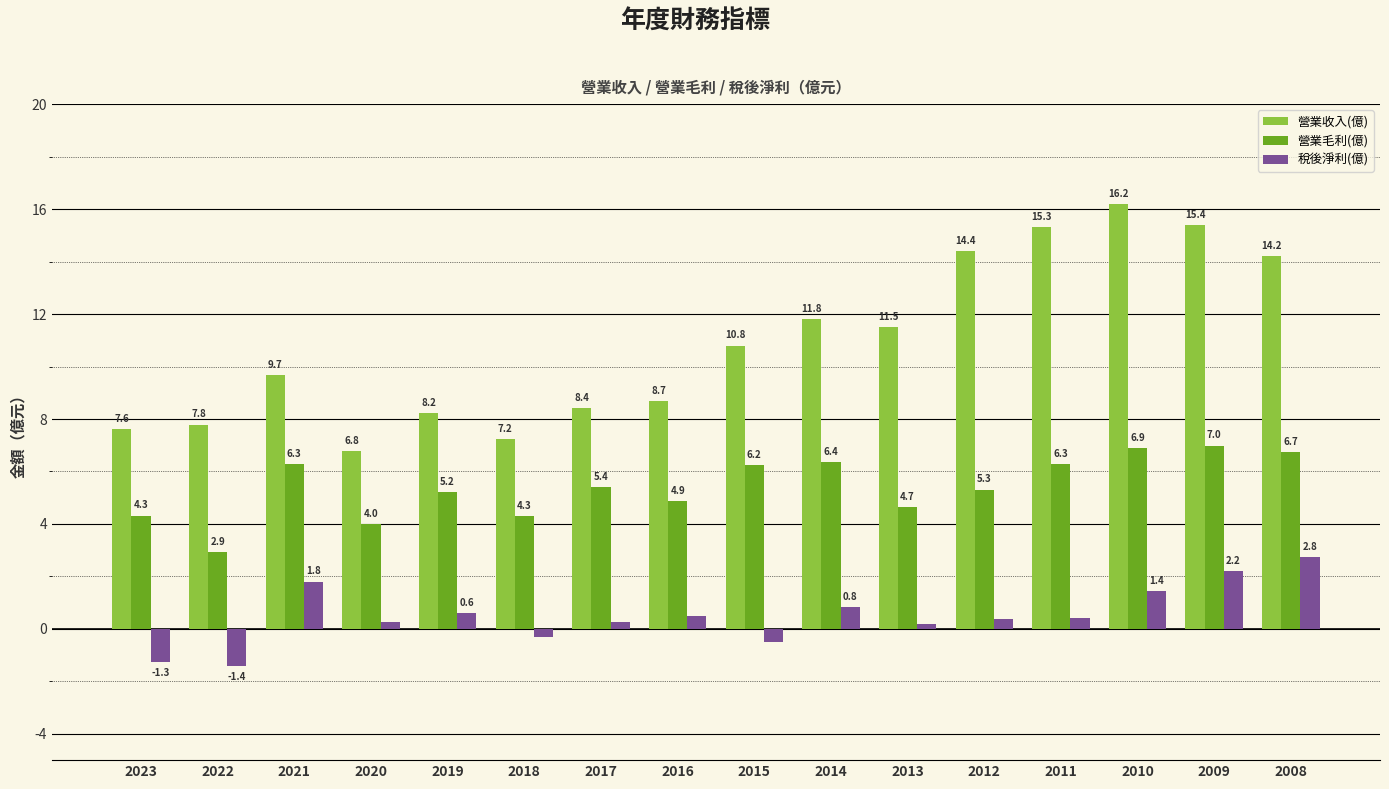

What is the value of the 營業毛利(億) bar at the 2nd from the left?

2.9